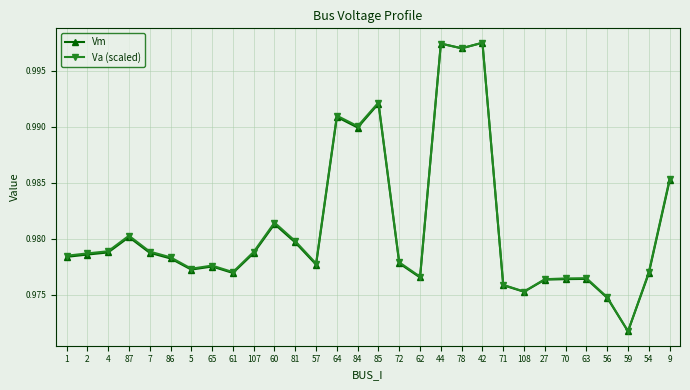

Which series changed the most between 5 and 9?

Va (scaled)